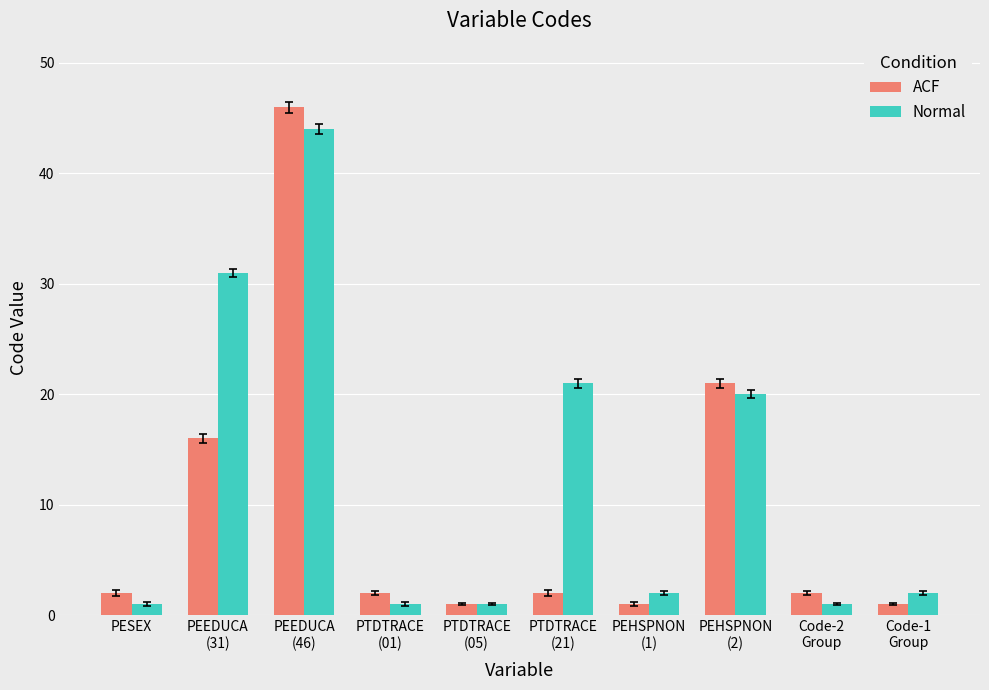

What is the label of the 10th bar from the left?

Code-1
Group